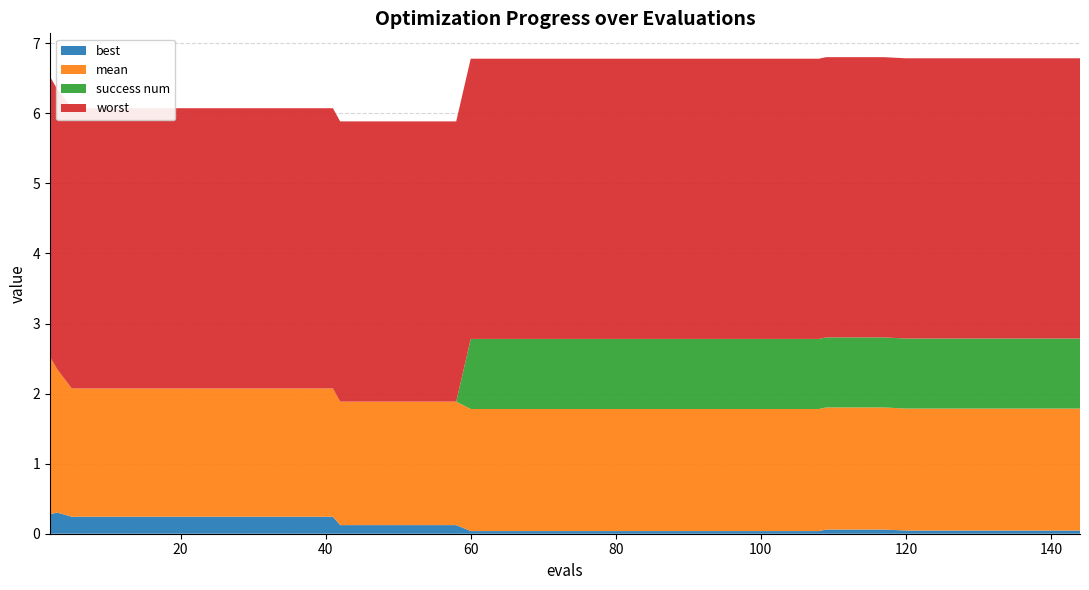

Reading left to right, list all the values displayed in this chart.

best: 0.3	0.3	0.2	0.2	0.2	0.2	0.2	0.2	0.2	0.2	0.2	0.2	0.1	0.1	0.1	0.1	0.1	0.0	0.0	0.0	0.0	0.0	0.0	0.0	0.0	0.0	0.0	0.0	0.0	0.0	0.1	0.1	0.1	0.0	0.0	0.0	0.0	0.0	0.0	0.0
mean: 2.2	2.0	1.8	1.8	1.8	1.8	1.8	1.8	1.8	1.8	1.8	1.8	1.8	1.8	1.8	1.8	1.8	1.7	1.7	1.7	1.7	1.7	1.7	1.7	1.7	1.7	1.7	1.7	1.7	1.7	1.7	1.7	1.7	1.7	1.7	1.7	1.7	1.7	1.7	1.7
worst: 4.0	4.0	4.0	4.0	4.0	4.0	4.0	4.0	4.0	4.0	4.0	4.0	4.0	4.0	4.0	4.0	4.0	4.0	4.0	4.0	4.0	4.0	4.0	4.0	4.0	4.0	4.0	4.0	4.0	4.0	4.0	4.0	4.0	4.0	4.0	4.0	4.0	4.0	4.0	4.0
success num: 0.0	0.0	0.0	0.0	0.0	0.0	0.0	0.0	0.0	0.0	0.0	0.0	0.0	0.0	0.0	0.0	0.0	1.0	1.0	1.0	1.0	1.0	1.0	1.0	1.0	1.0	1.0	1.0	1.0	1.0	1.0	1.0	1.0	1.0	1.0	1.0	1.0	1.0	1.0	1.0